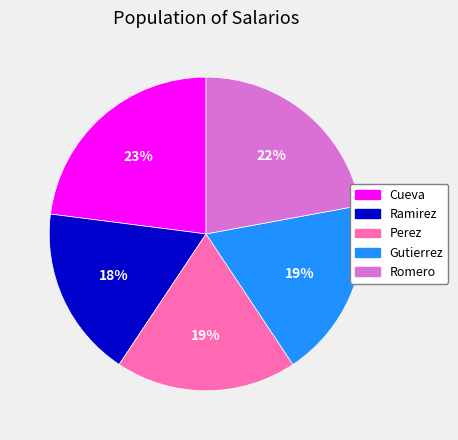

How many slices are in this pie chart?

5